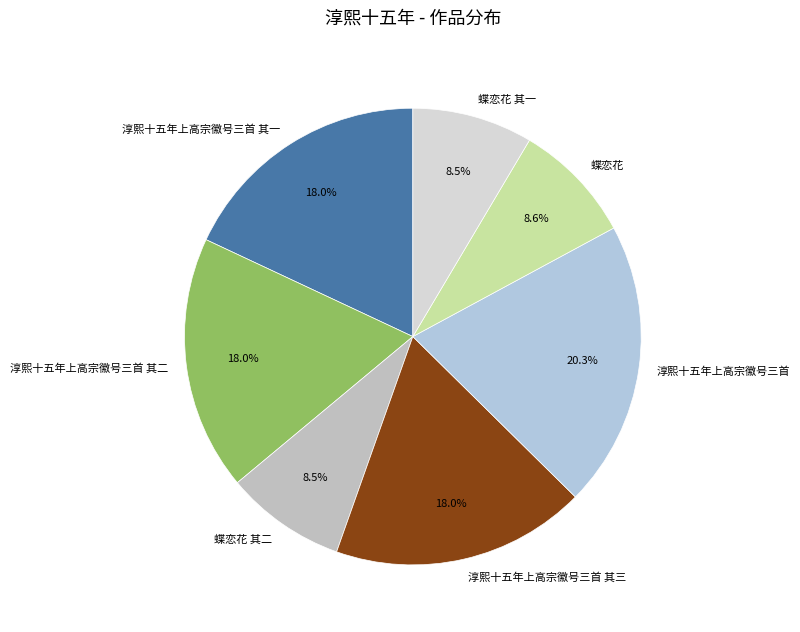

Which has a higher value, 淳熙十五年上高宗徽号三首 其三 or 淳熙十五年上高宗徽号三首?

淳熙十五年上高宗徽号三首